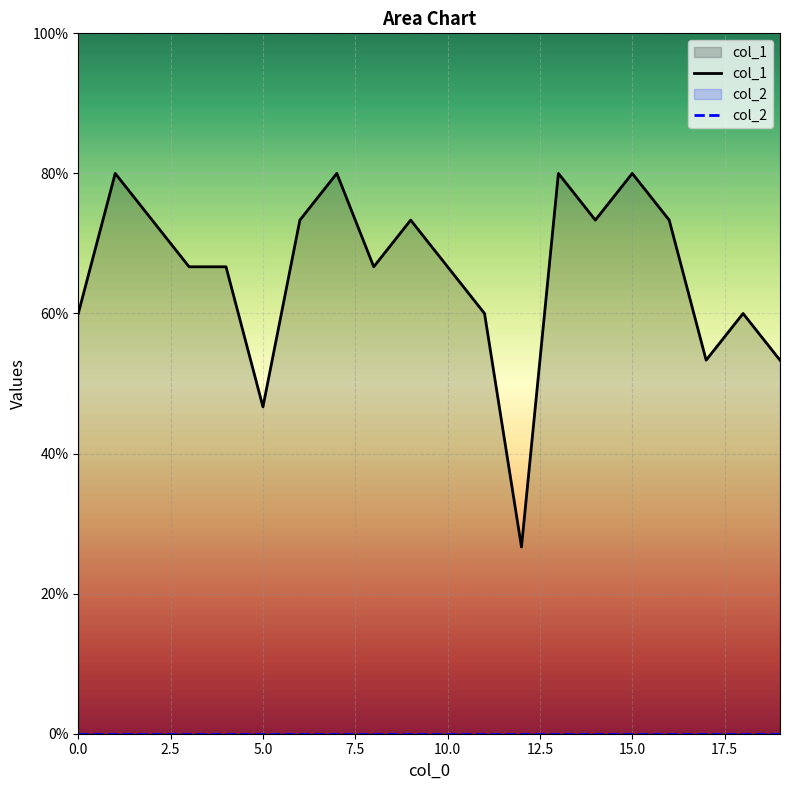

List the series in order of their peak value, highest first.

col_1, col_2